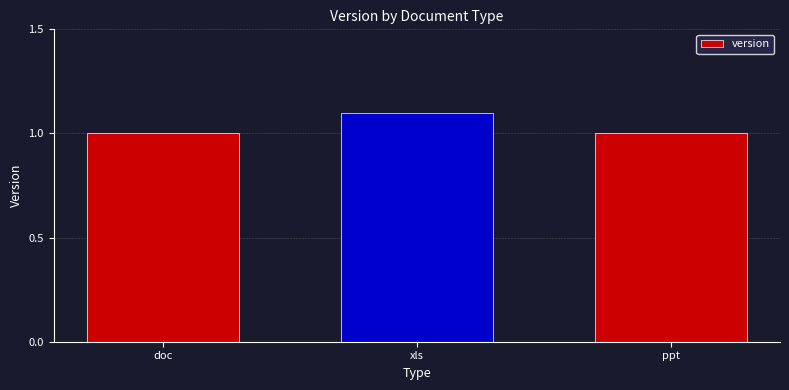

What is the label of the 3rd bar from the right?

doc